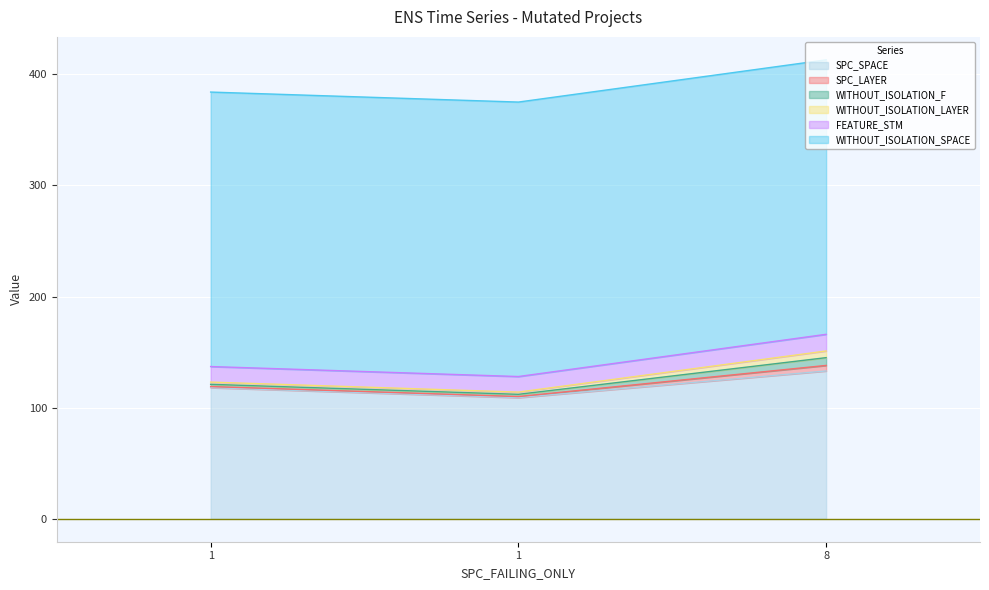

What is the approximate value of SPC_LAYER at 1?

1